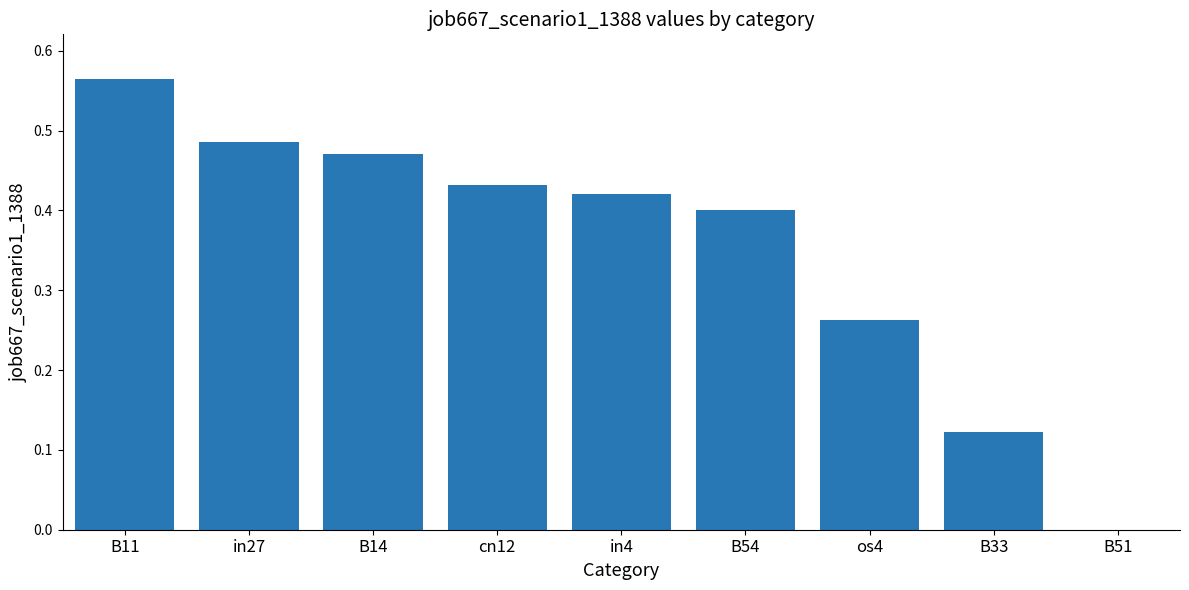

The chart shows a value of 0.4 at in4. True or false?

True